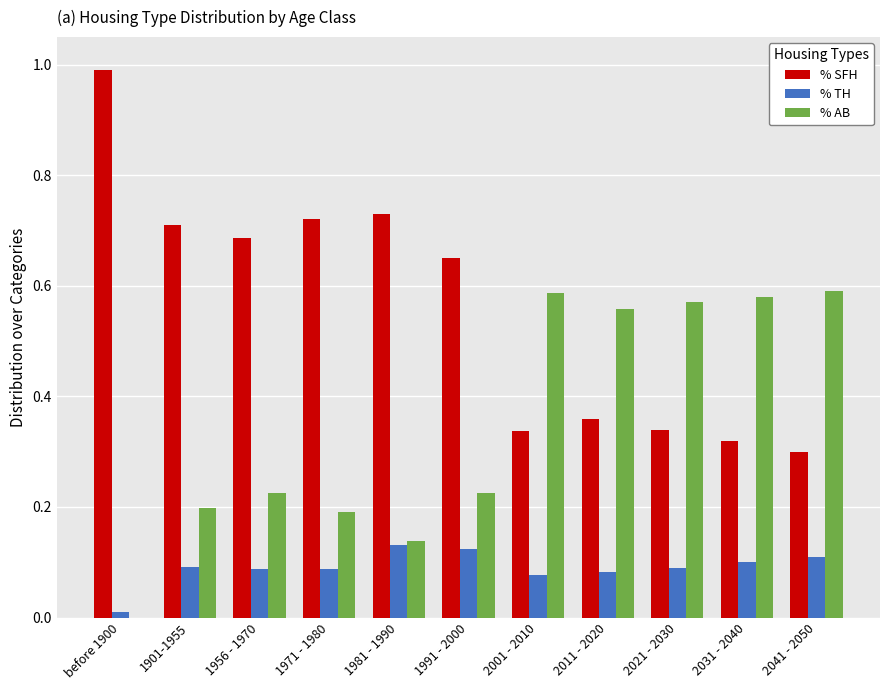

What is the sum of the % SFH values at 1971 - 1980 and 2031 - 2040?

1.0